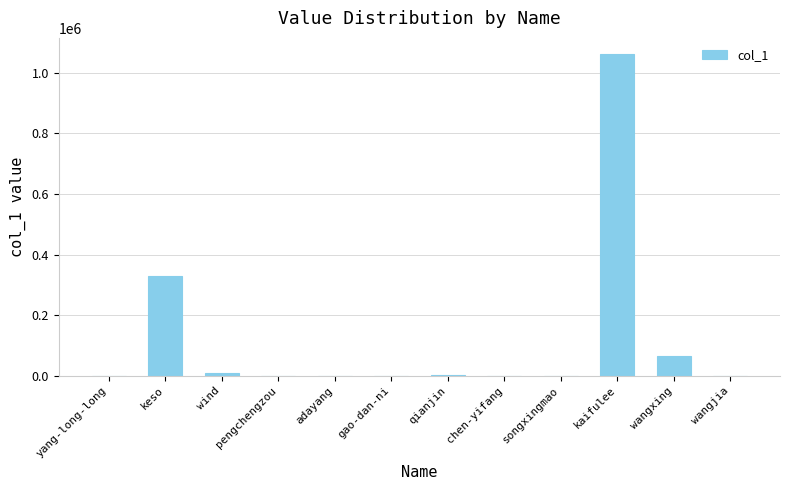

Are the bars grouped side by side (vs. stacked)?

No